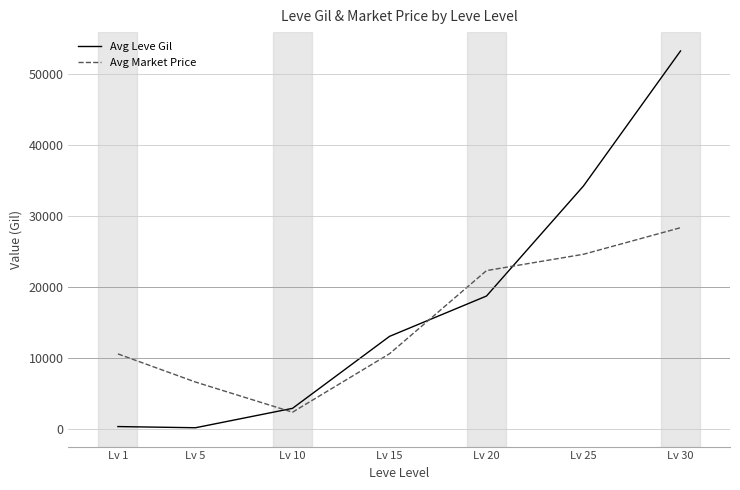

Which series has the widest spread of values?

Avg Leve Gil